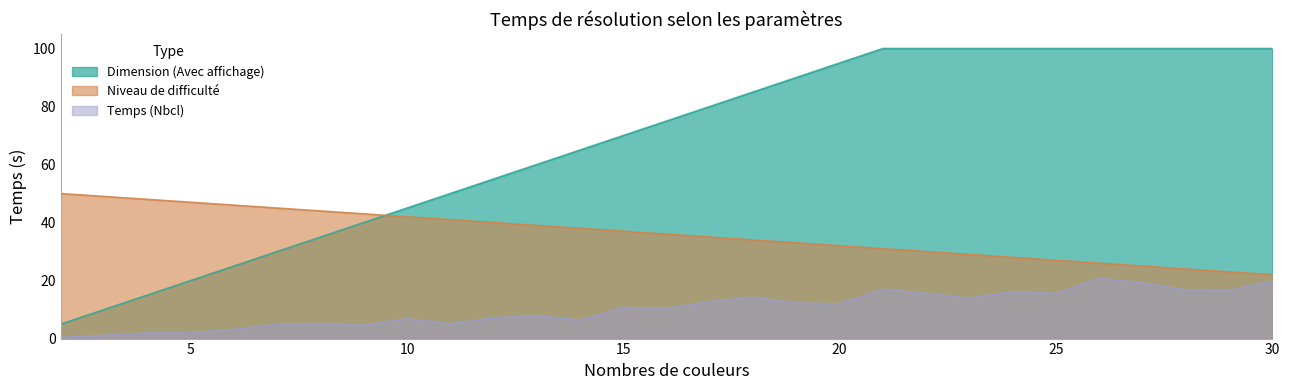

List the series in order of their overall mean, lowest first.

Temps (Nbcl), Niveau de difficulté, Dimension (Avec affichage)